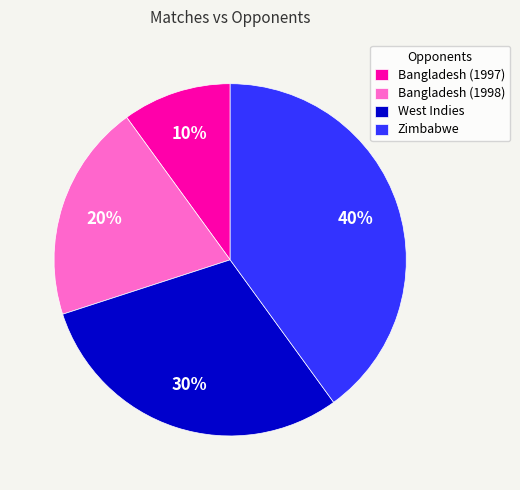

Count the number of slices in the pie.

4